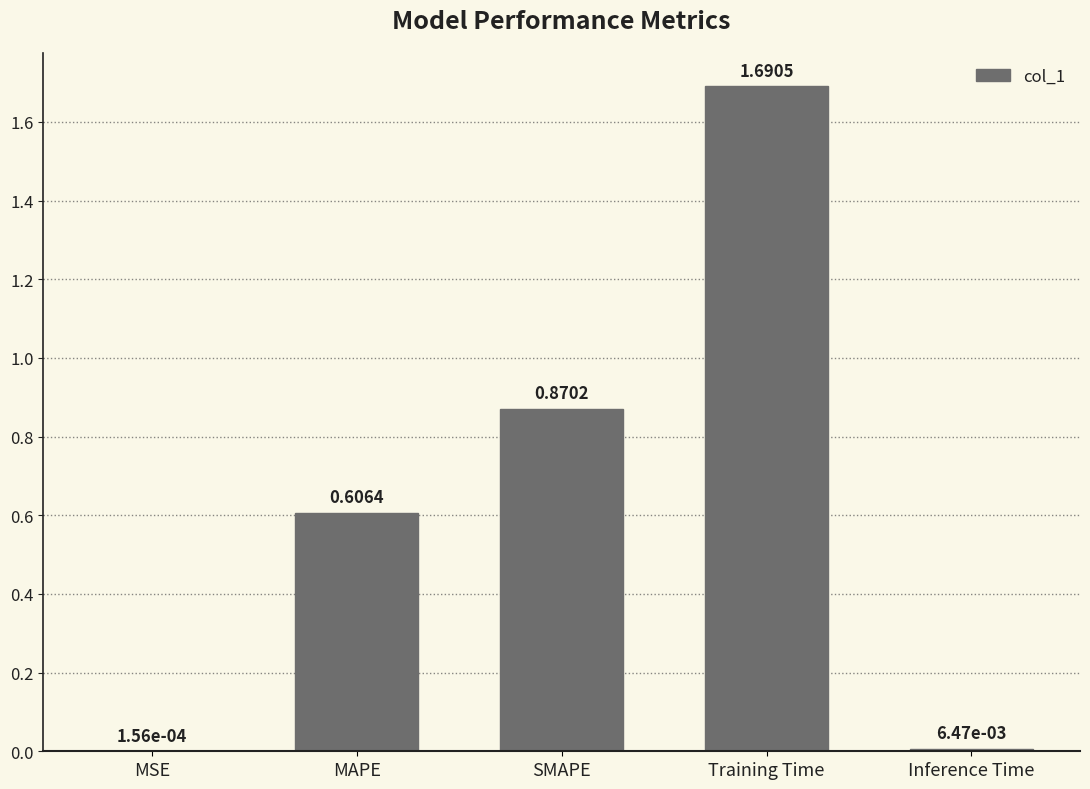

Between MSE and Inference Time, which is larger?

Inference Time